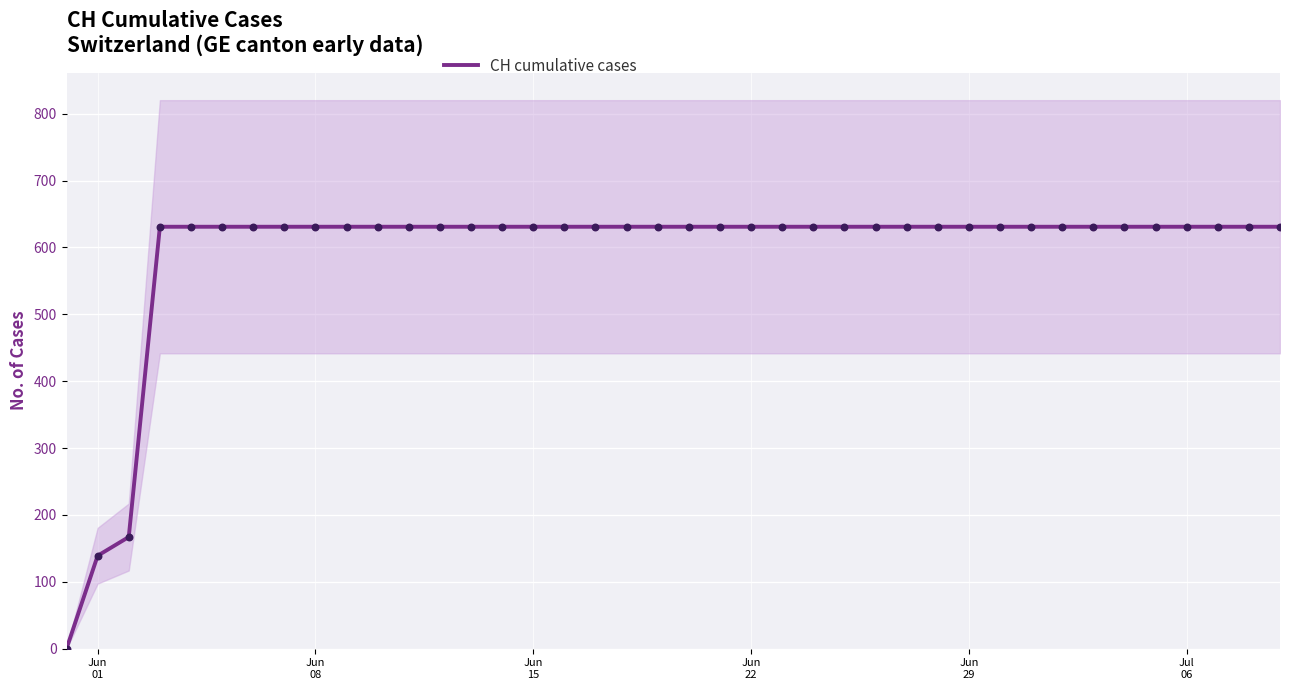

What is the highest value of the CH cumulative cases series?

631